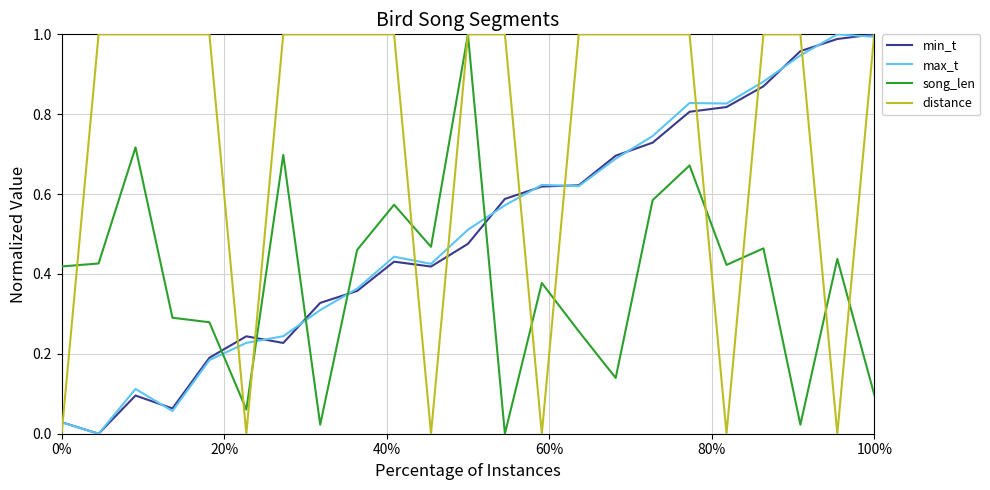

Which series has the largest total across all categories?

distance